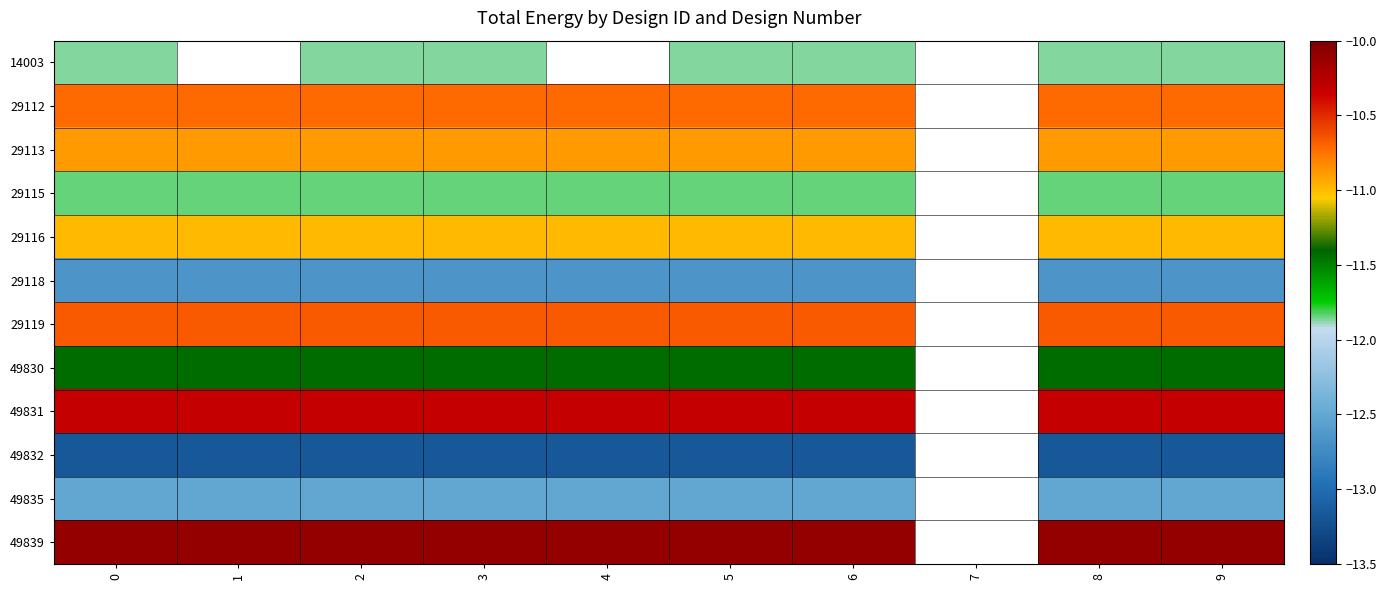

What is the sum of the 29113 values at 5 and 9?

-21.8